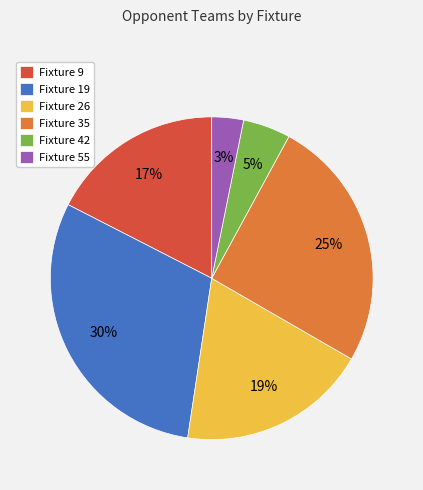

Is there any slice that represents more than half of the pie?

No